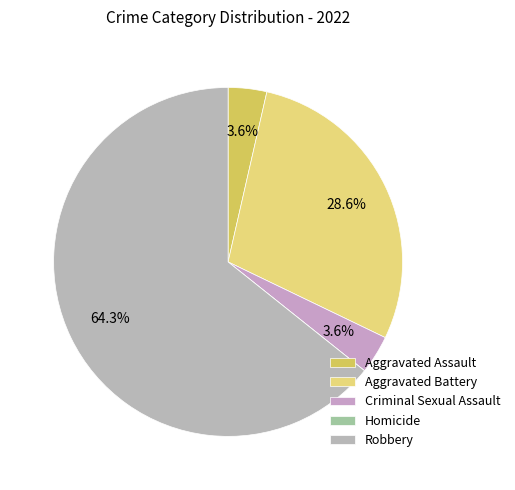

Does Aggravated Battery account for over 50% of the chart?

No